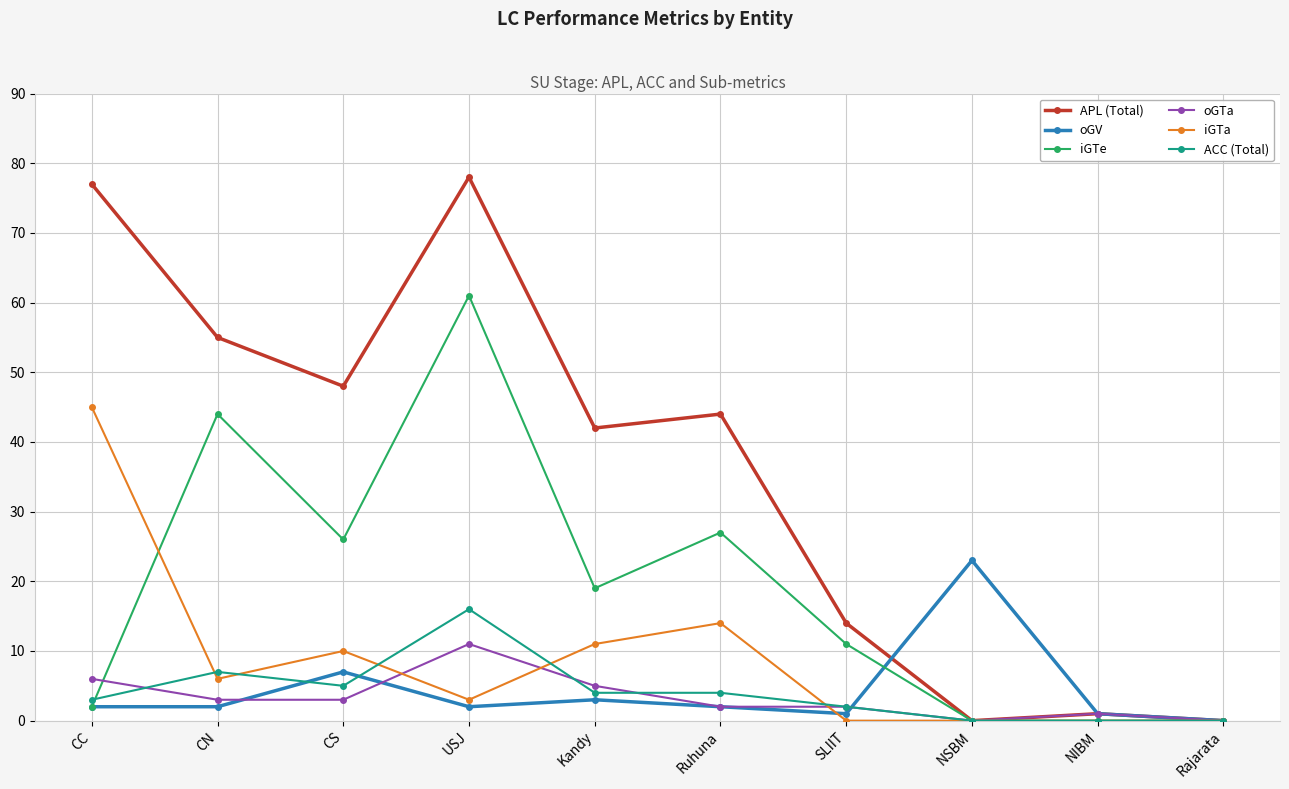

At which label does ACC (Total) first exceed 4?

CN